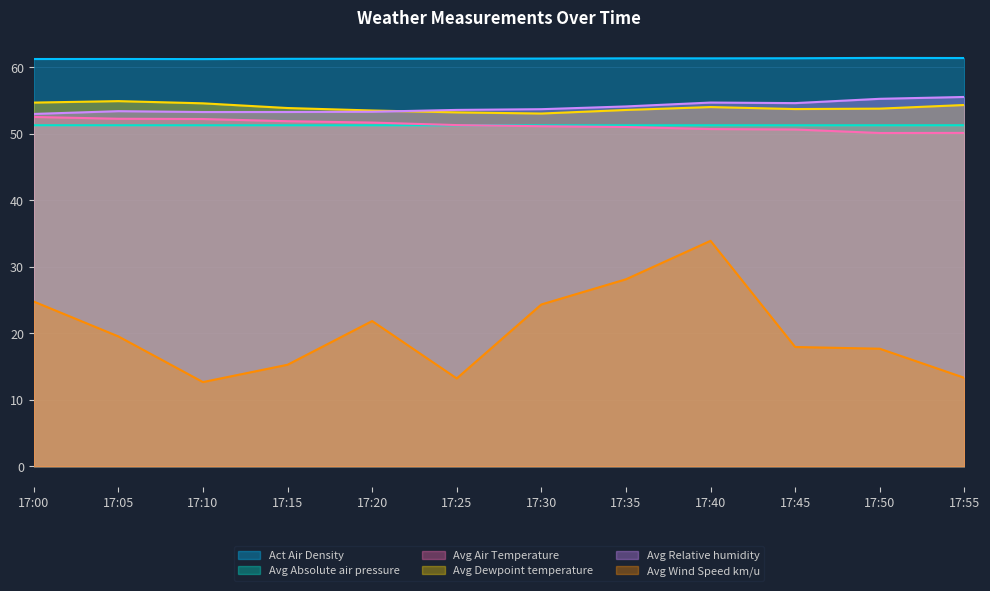

Rank the series by their maximum value, from lowest to highest.

Avg Wind Speed km/u, Avg Absolute air pressure, Avg Air Temperature, Avg Dewpoint temperature, Avg Relative humidity, Act Air Density